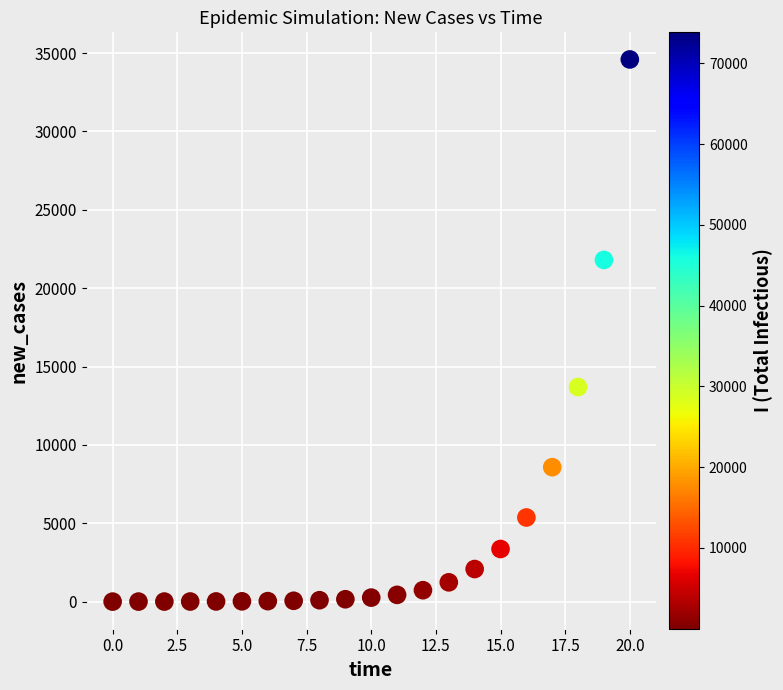

What is the range of Y values (max minus min)?

34595.8